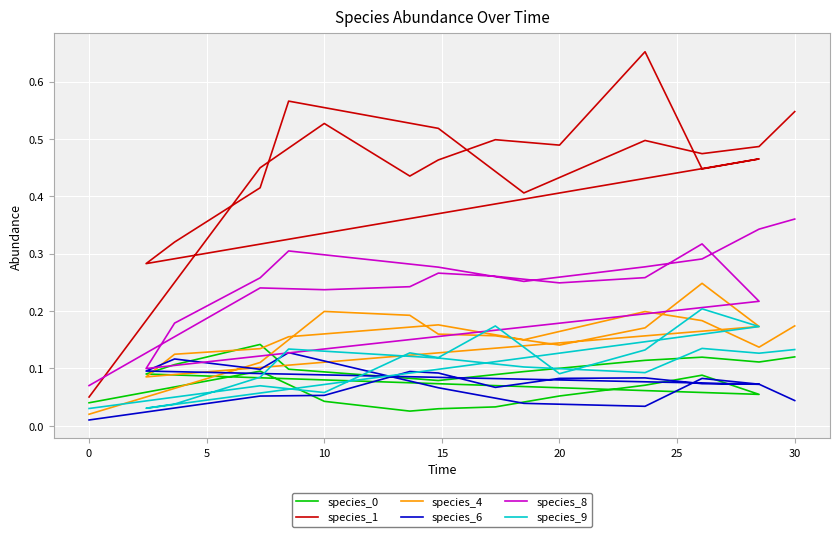

What value does the species_9 series have at 30?

0.1